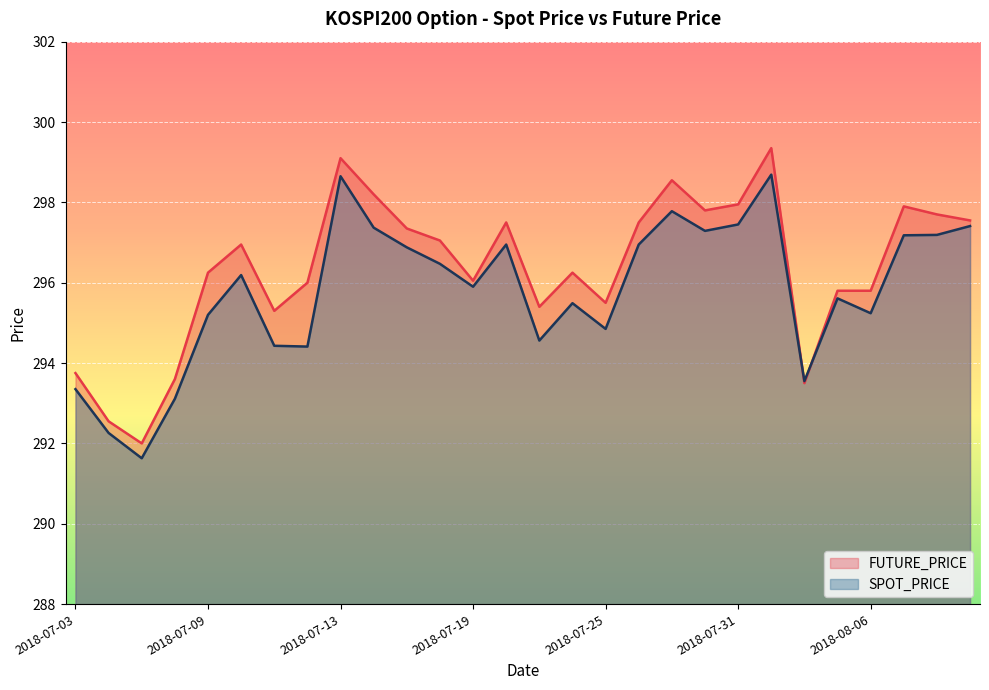

What is the label of the 12th point from the right?

2018-07-25